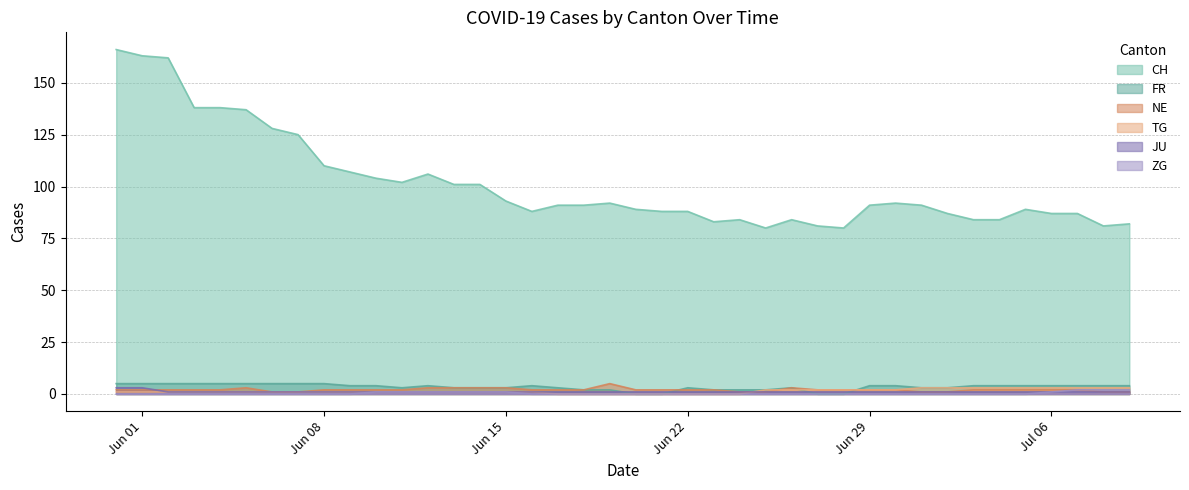

What is the average value of the NE series?

2